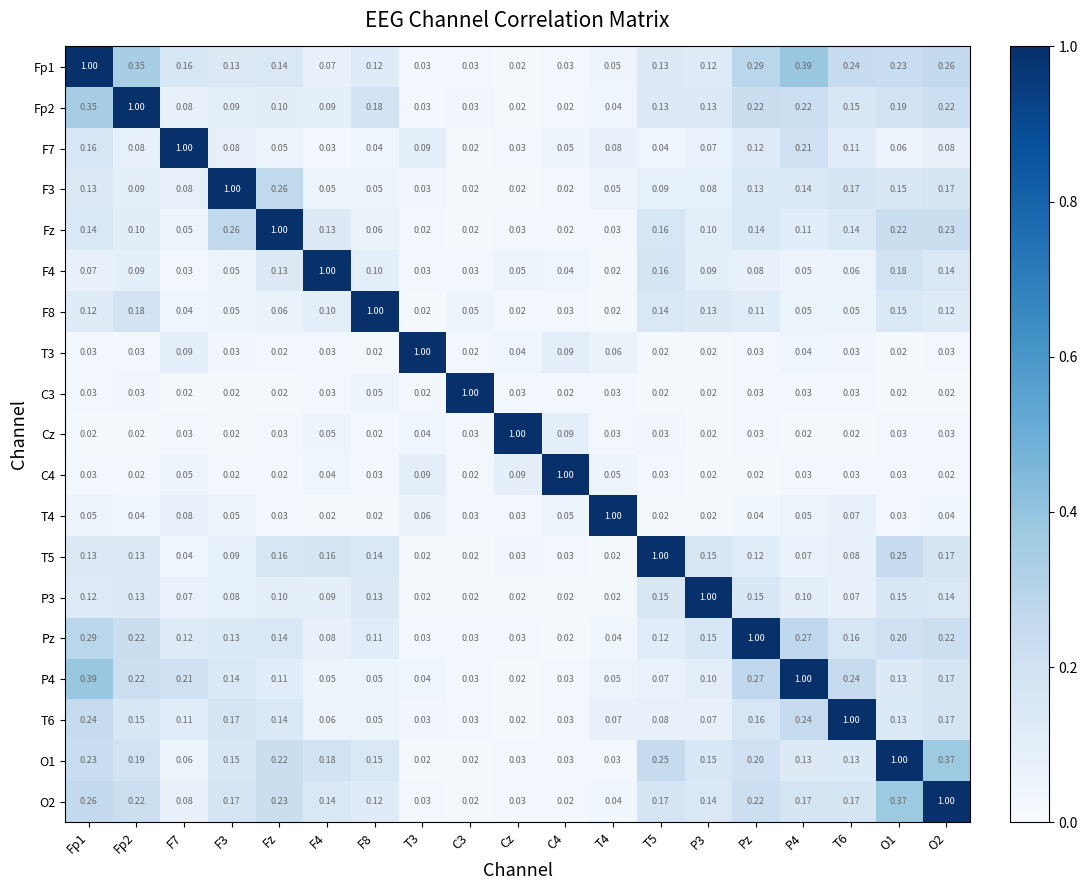

How many series are shown in this chart?

19